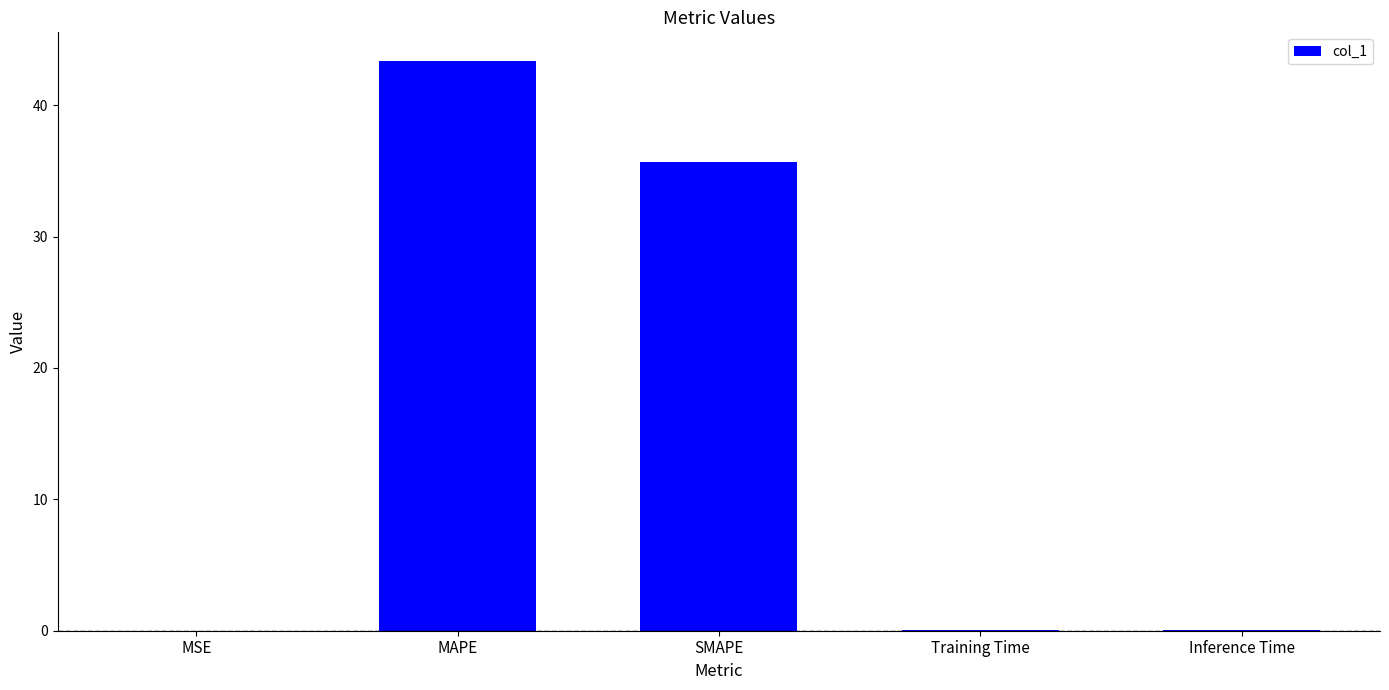

What is the sum of all values?

79.1